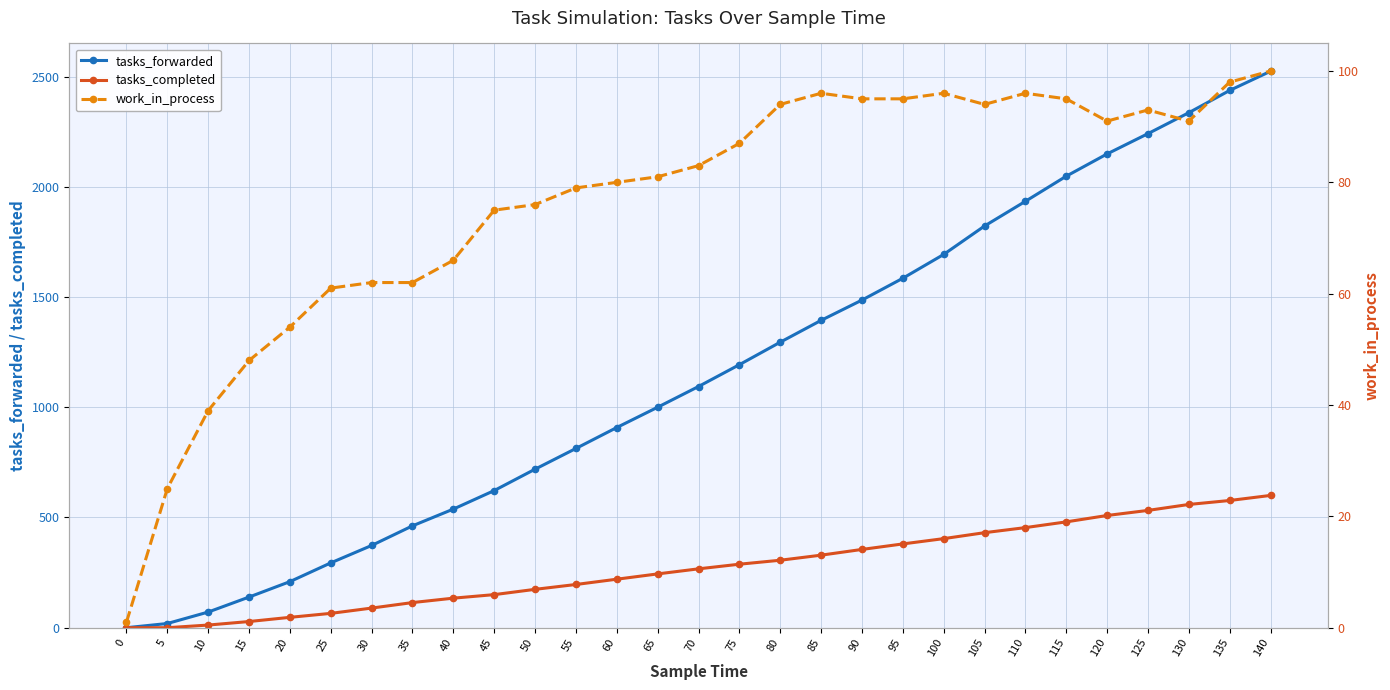

What is the total value across all series at 55?

1088